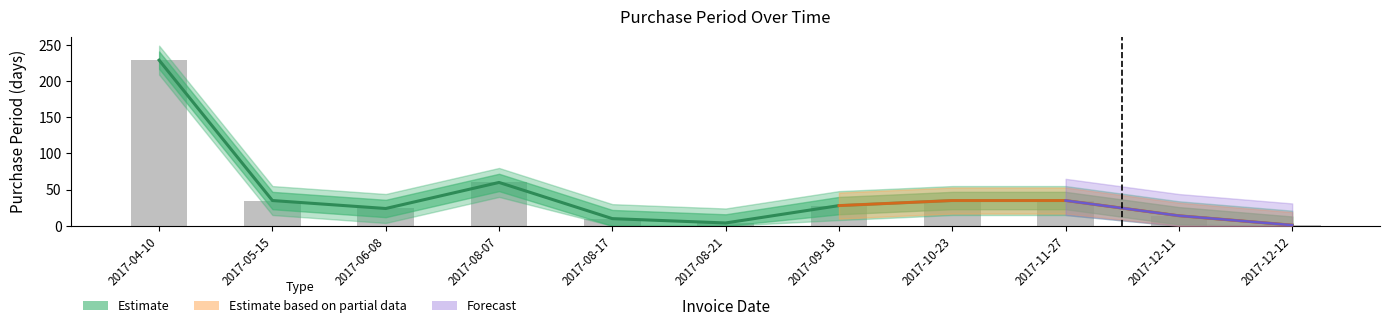

Reading right to left, list all the values displayed in this chart.

2017-12-12=1	2017-12-11=14	2017-11-27=35	2017-10-23=35	2017-09-18=28	2017-08-21=4	2017-08-17=10	2017-08-07=60	2017-06-08=24	2017-05-15=35	2017-04-10=229